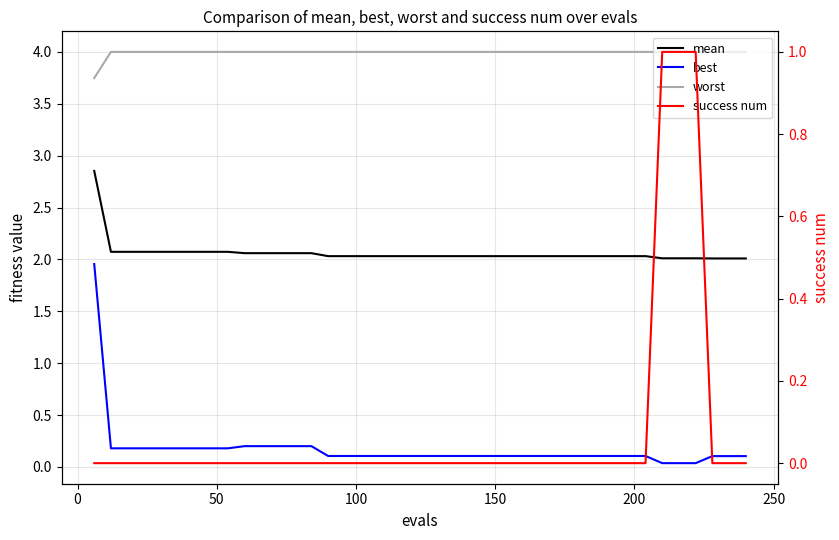

True or false: success num and mean intersect in this chart.

False